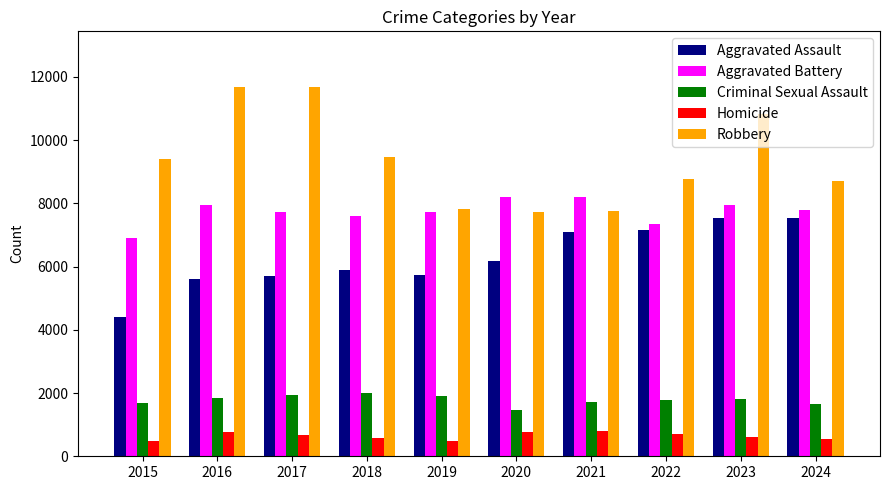

Which series has the largest total across all categories?

Robbery